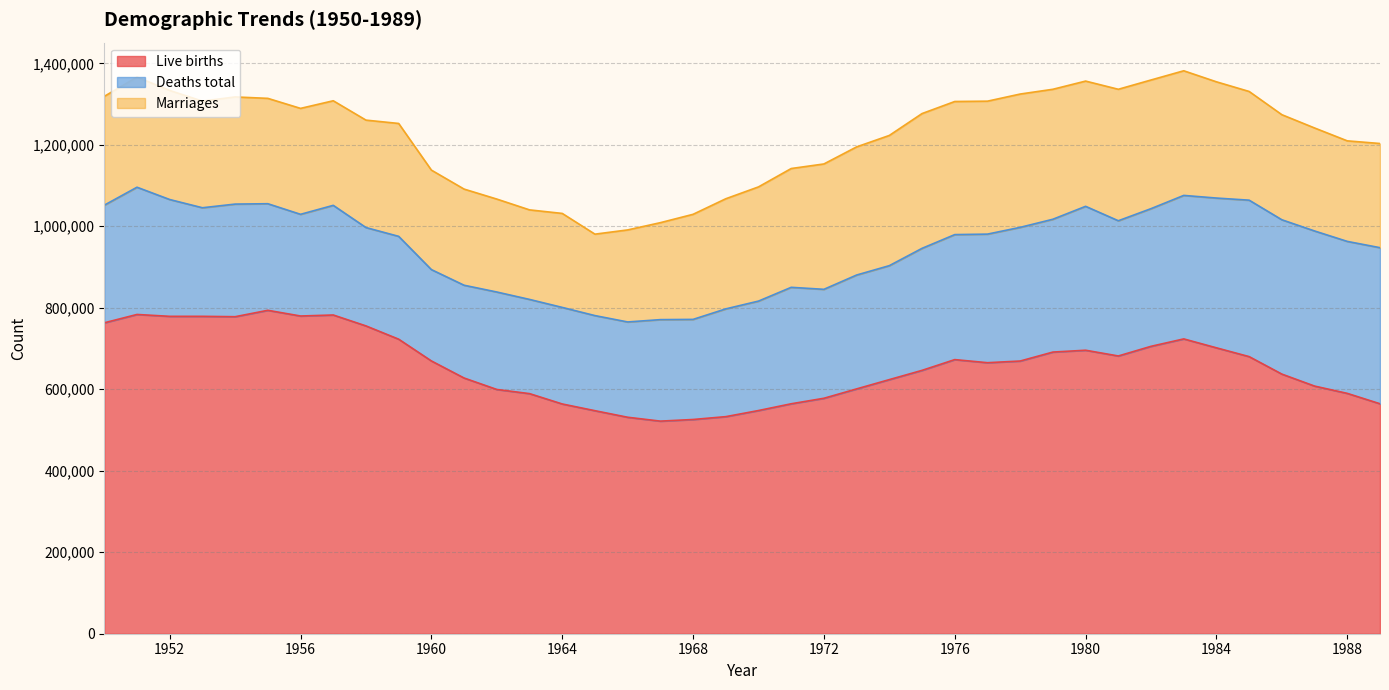

The value of Deaths total at 1980 is 612486. True or false?

False